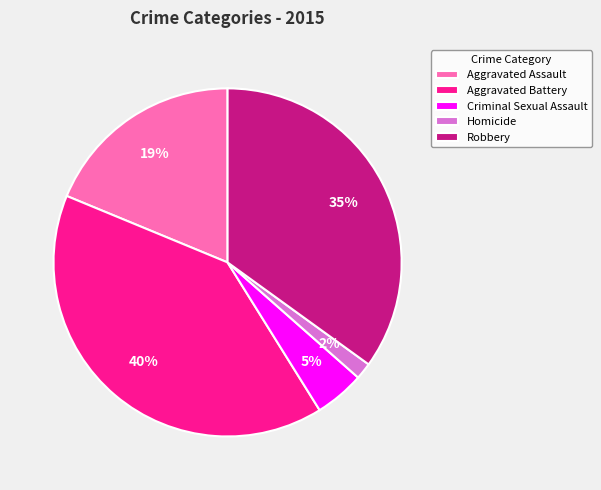

Which has a higher value, Aggravated Battery or Criminal Sexual Assault?

Aggravated Battery